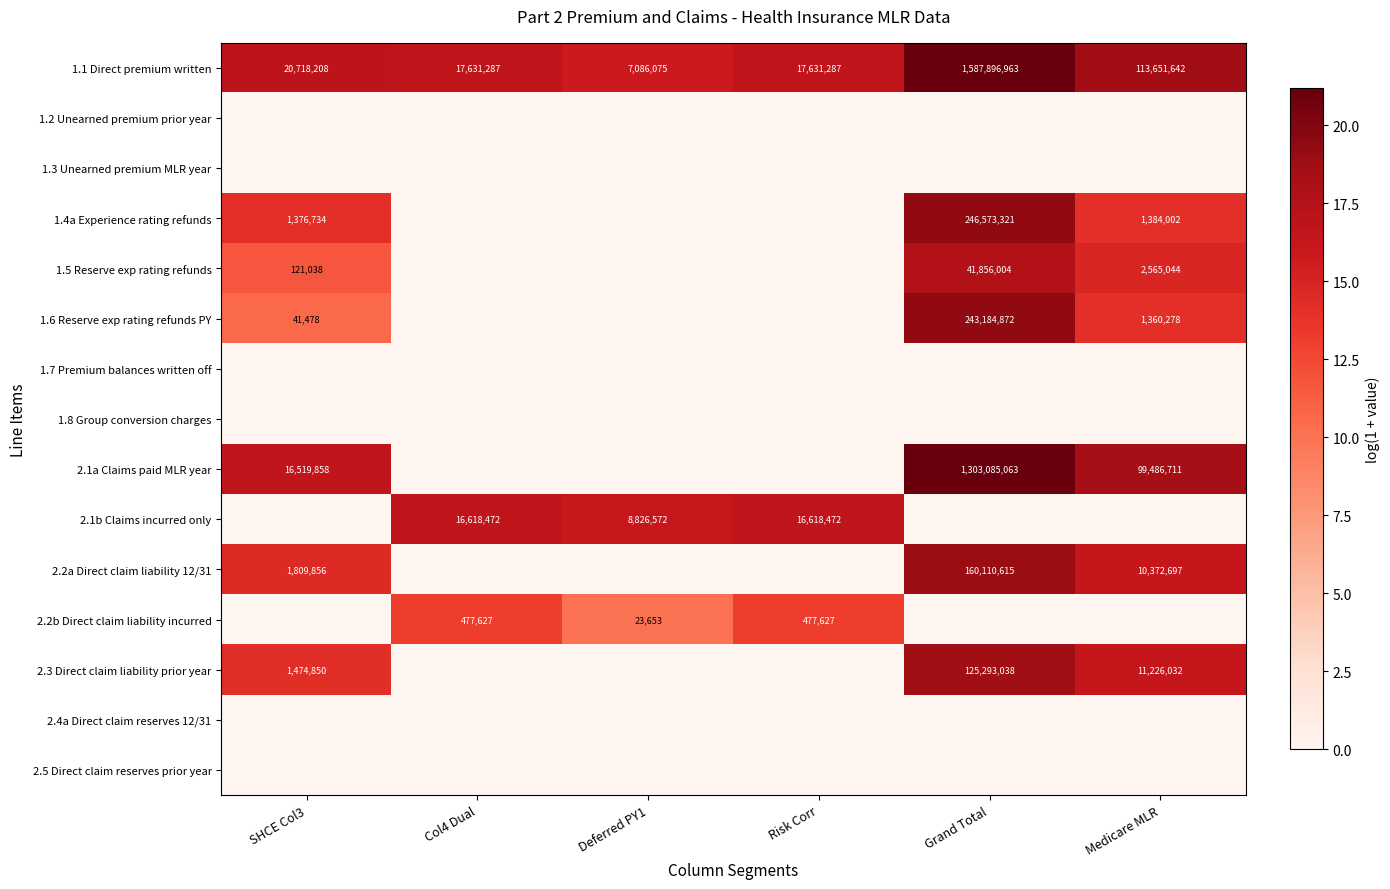

What is the sum of all 1.1 Direct premium written values?

1764615462